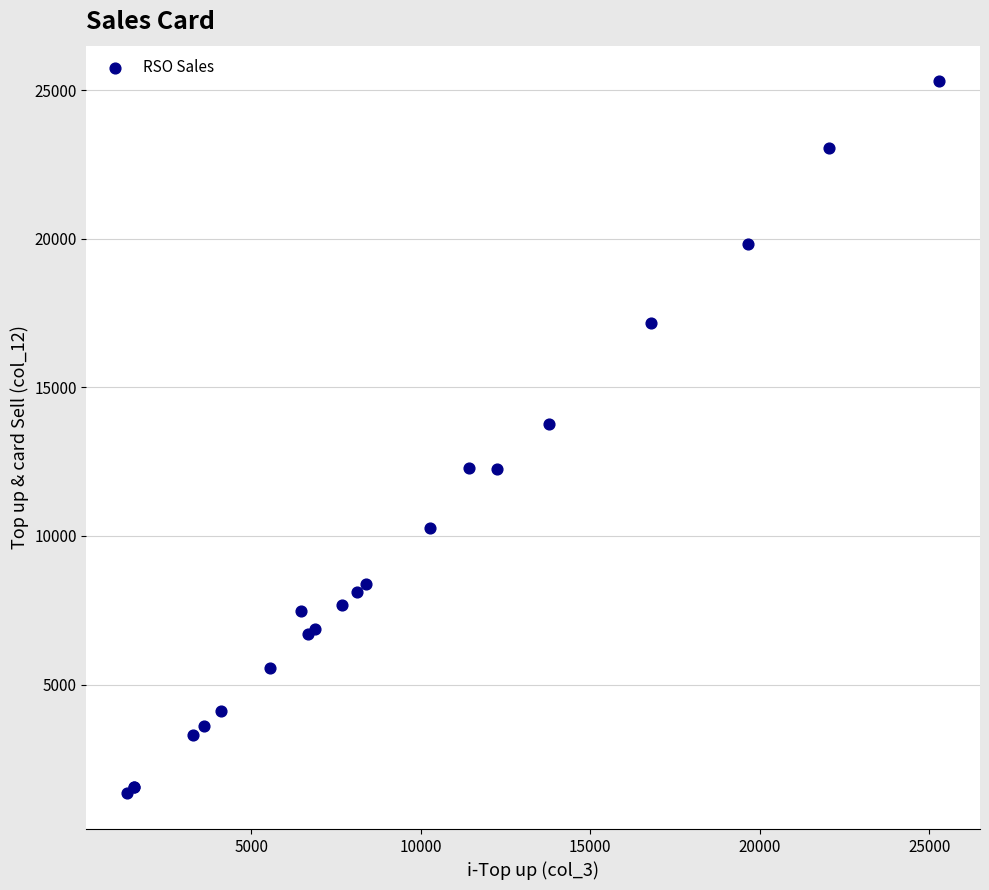

What Y value in the scatter plot is closest to 13319?

13783